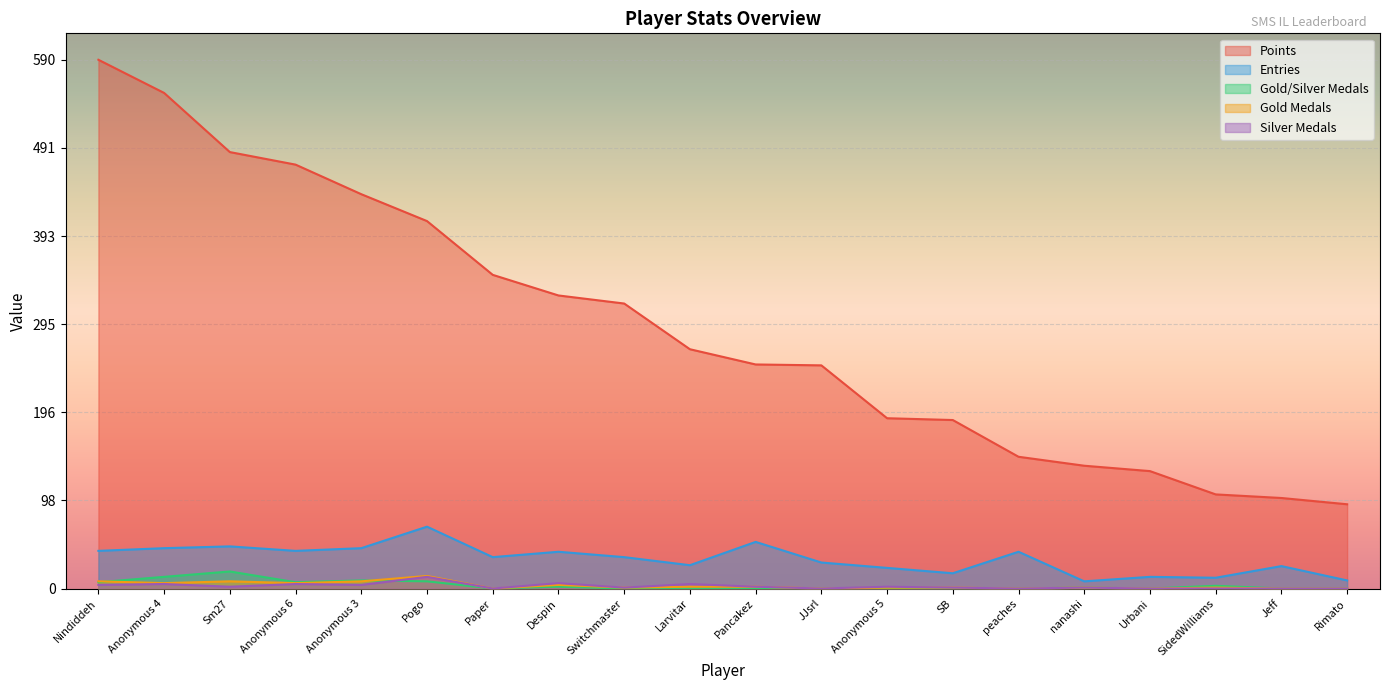

At which label does Points reach its minimum?

Rimato